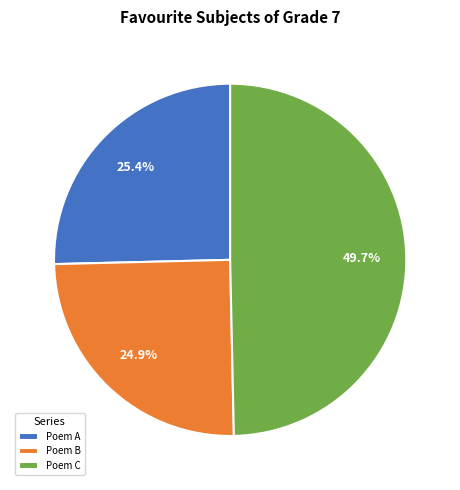

What is the total percentage of Poem A and Poem B?

50.3%